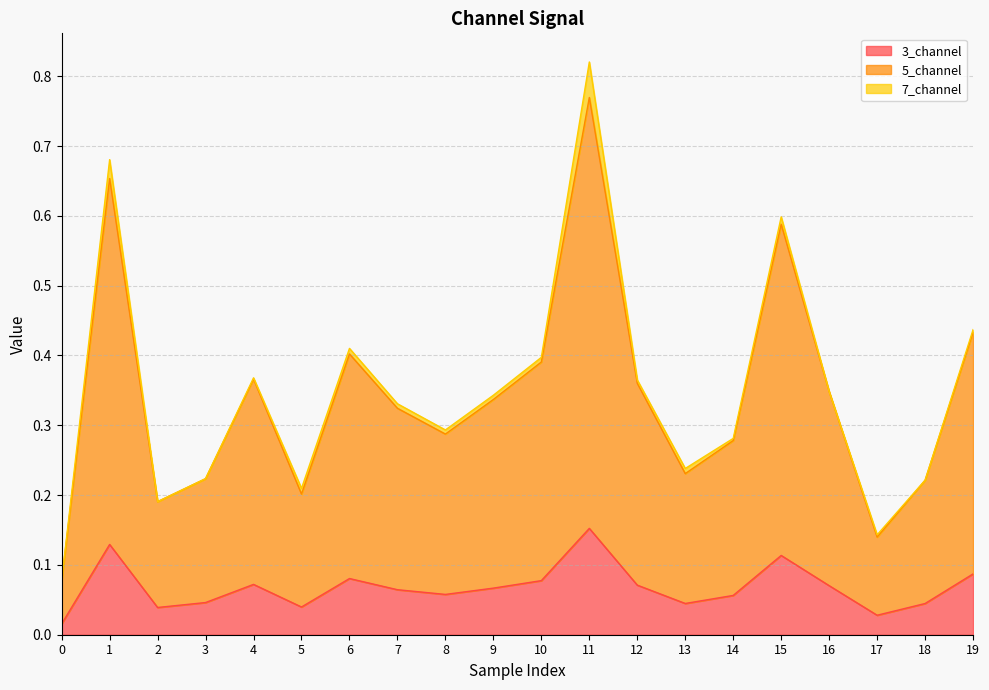

Is it true that 3_channel equals 0.0 at 16?

False